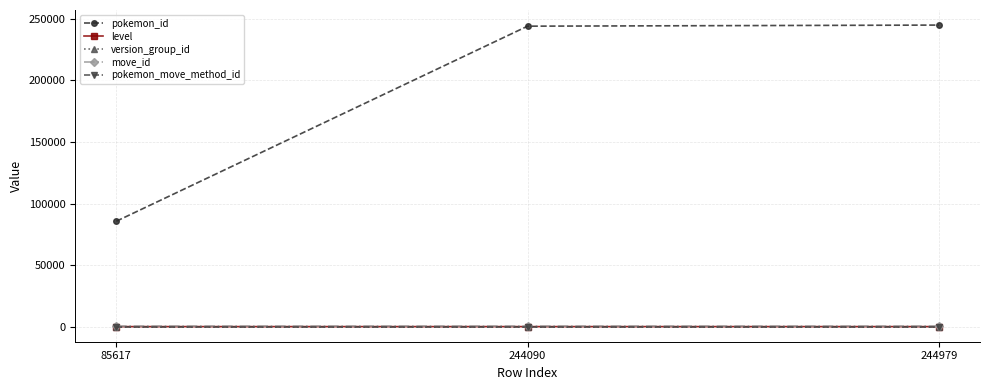

The pokemon_id series shows 68814 at 244979. True or false?

False